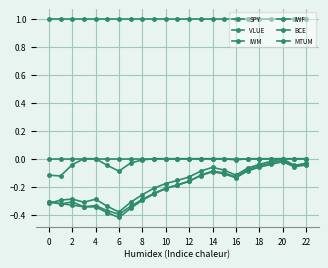

How many series are shown in this chart?

6